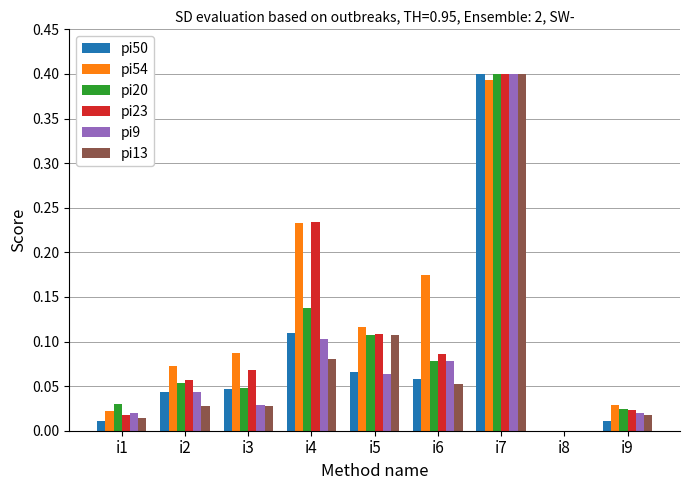

Which category has the highest value in the pi23 series?

i7